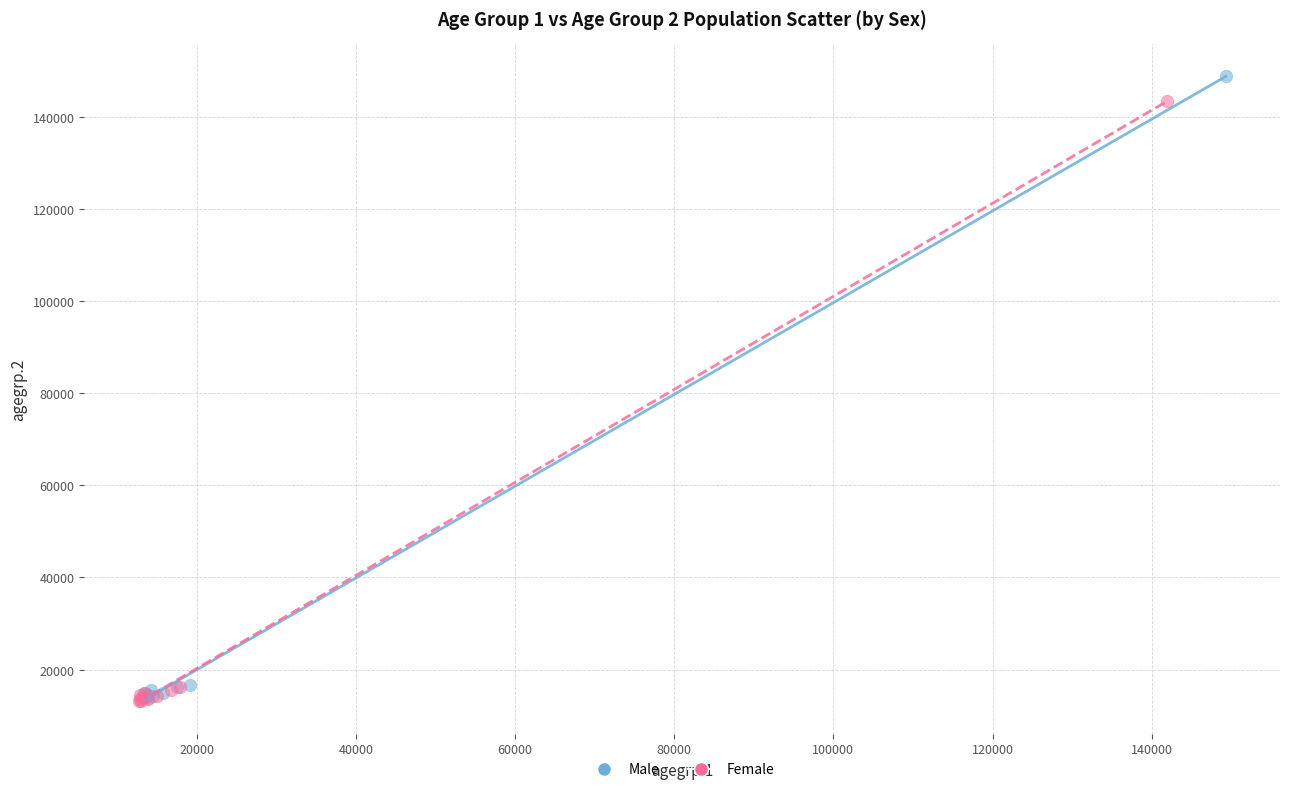

Which series contains the highest Y value?

Male